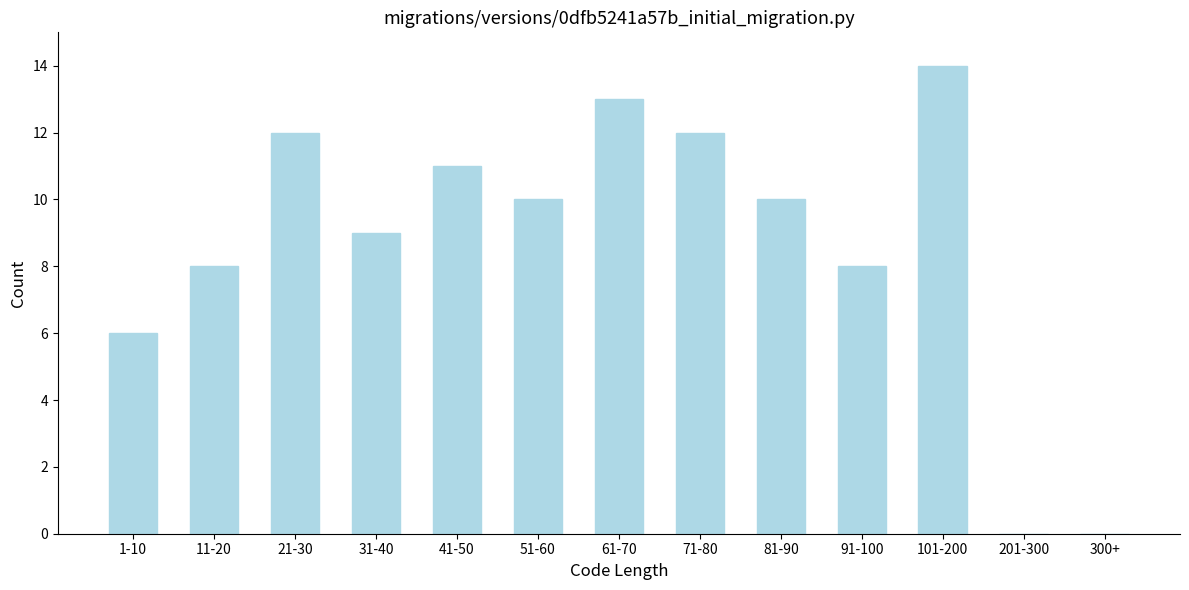

Reading right to left, transcribe all the data shown in this chart.

300+=0	201-300=0	101-200=14	91-100=8	81-90=10	71-80=12	61-70=13	51-60=10	41-50=11	31-40=9	21-30=12	11-20=8	1-10=6